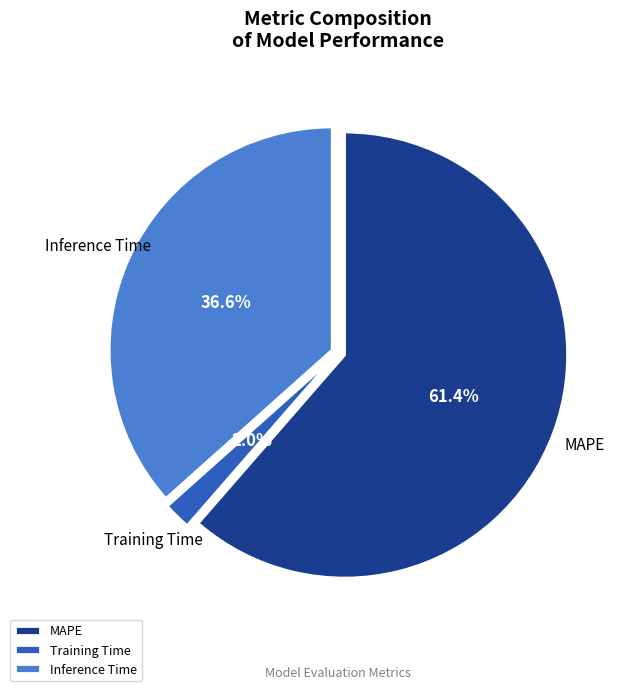

Which slice is the largest?

MAPE